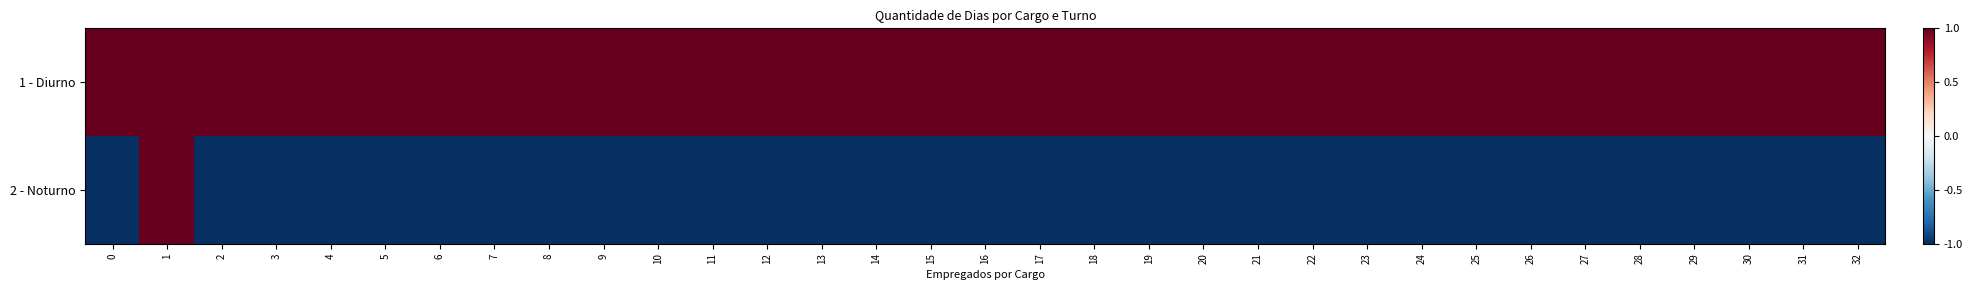

At how many categories does at least one series exceed 0?

33